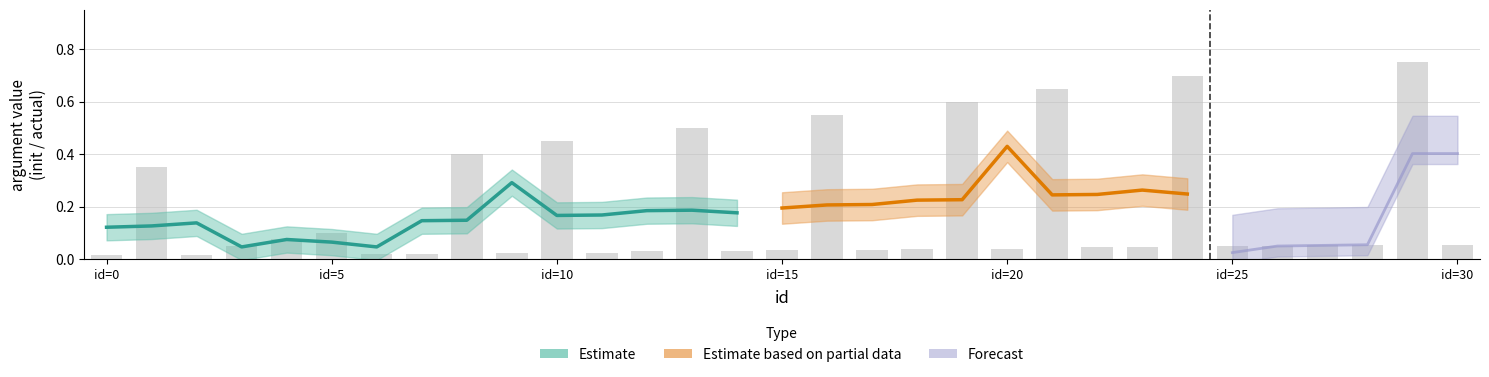

Reading right to left, what are all the values shown in this chart?

0.1	0.8	0.1	0.1	0.1	0.1	0.7	0.0	0.0	0.7	0.0	0.6	0.0	0.0	0.6	0.0	0.0	0.5	0.0	0.0	0.5	0.0	0.4	0.0	0.0	0.1	0.1	0.1	0.0	0.3	0.0